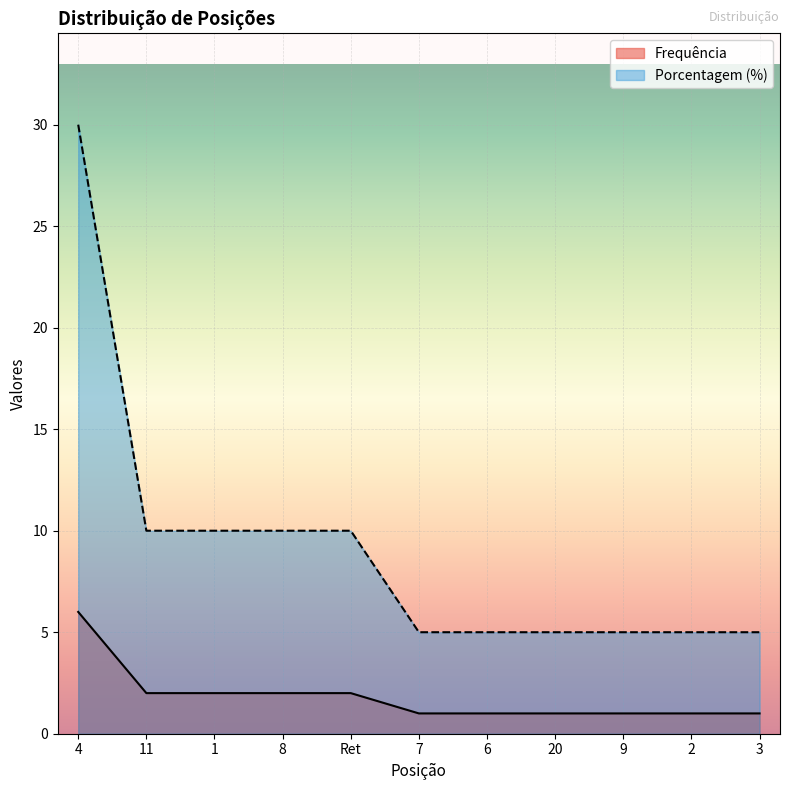

Does the chart display data point markers on the line(s)?

No